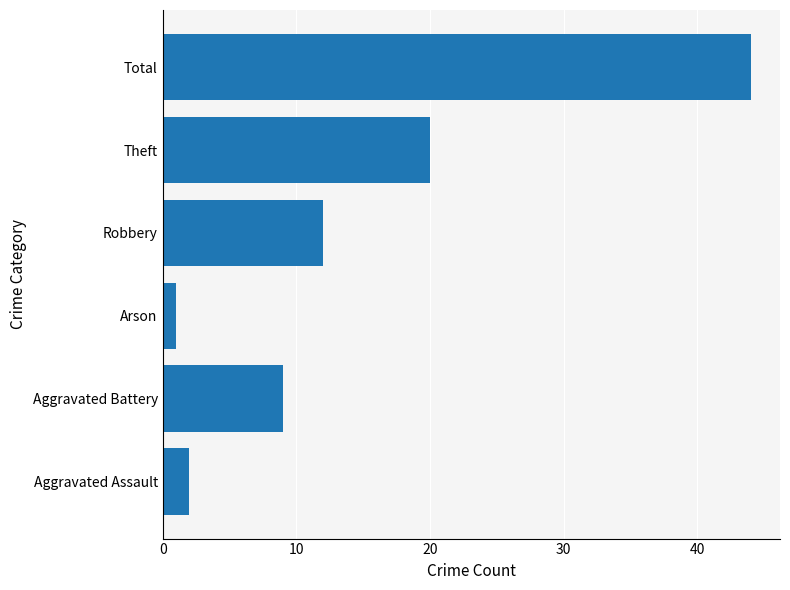

What is the approximate value at Aggravated Battery?

9